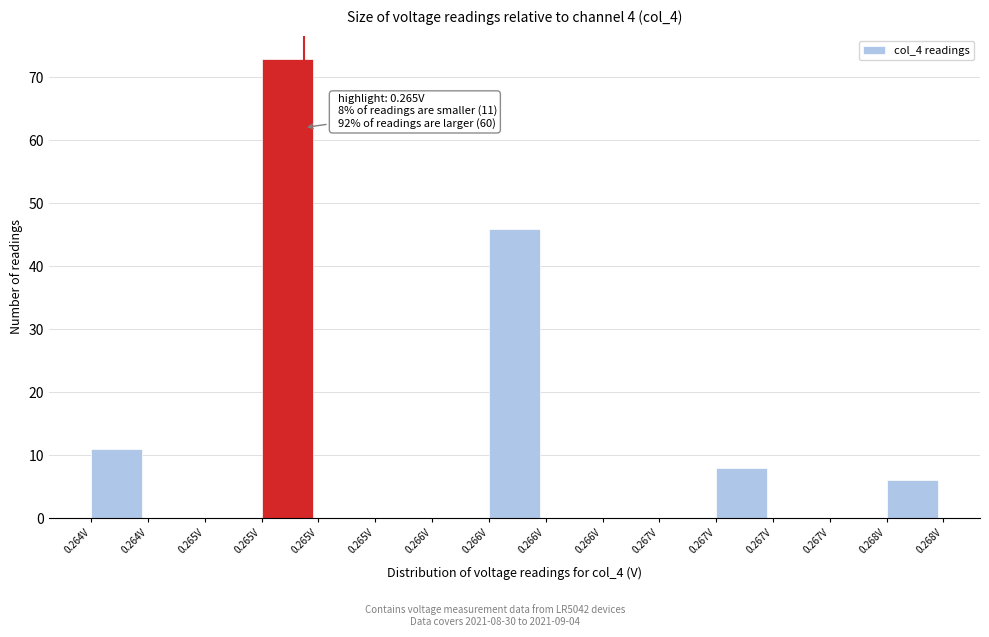

How many categories are shown in the chart?

15